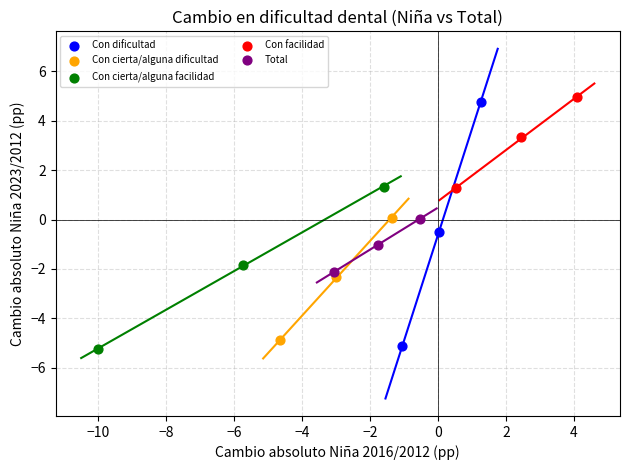

Which series has the widest spread of Y values?

Con dificultad